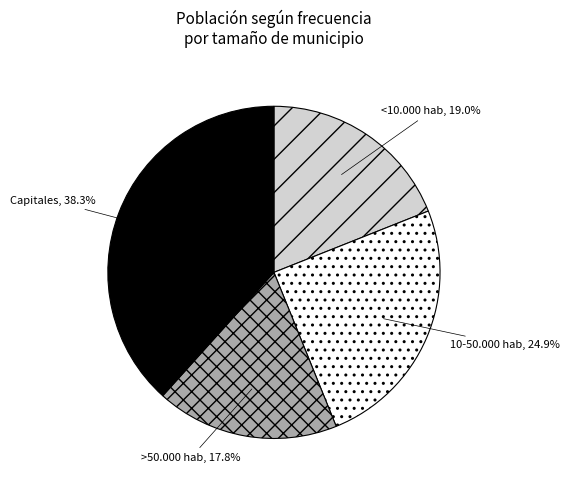

Rank the categories by value from lowest to highest.

>50.000 hab, <10.000 hab, 10-50.000 hab, Capitales